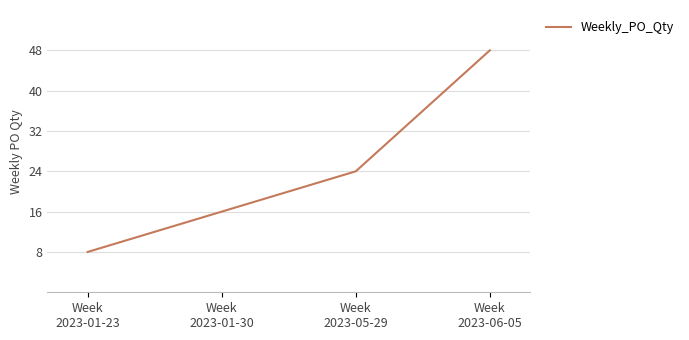

Rank the categories by value from lowest to highest.

Week
2023-01-23, Week
2023-01-30, Week
2023-05-29, Week
2023-06-05